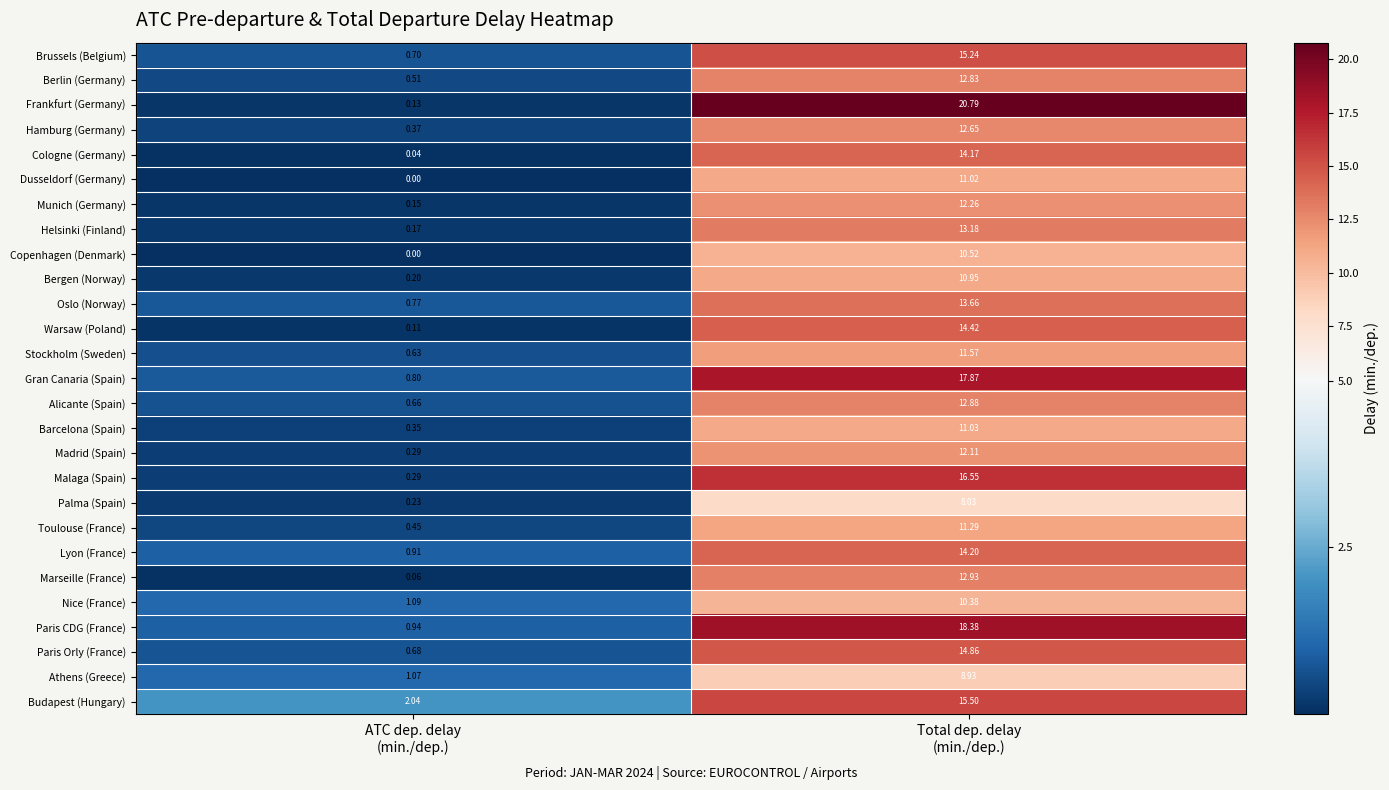

Which series has the largest total across all categories?

Frankfurt (Germany)